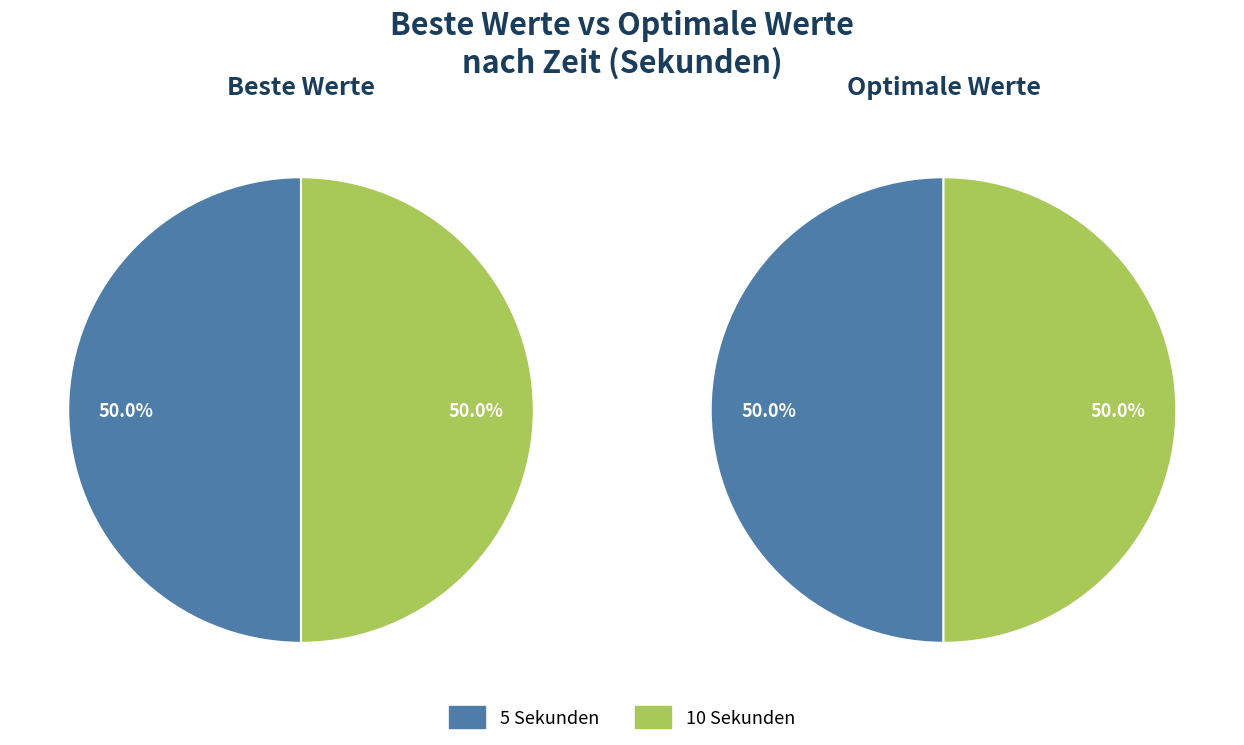

How many segments does this pie chart have?

2